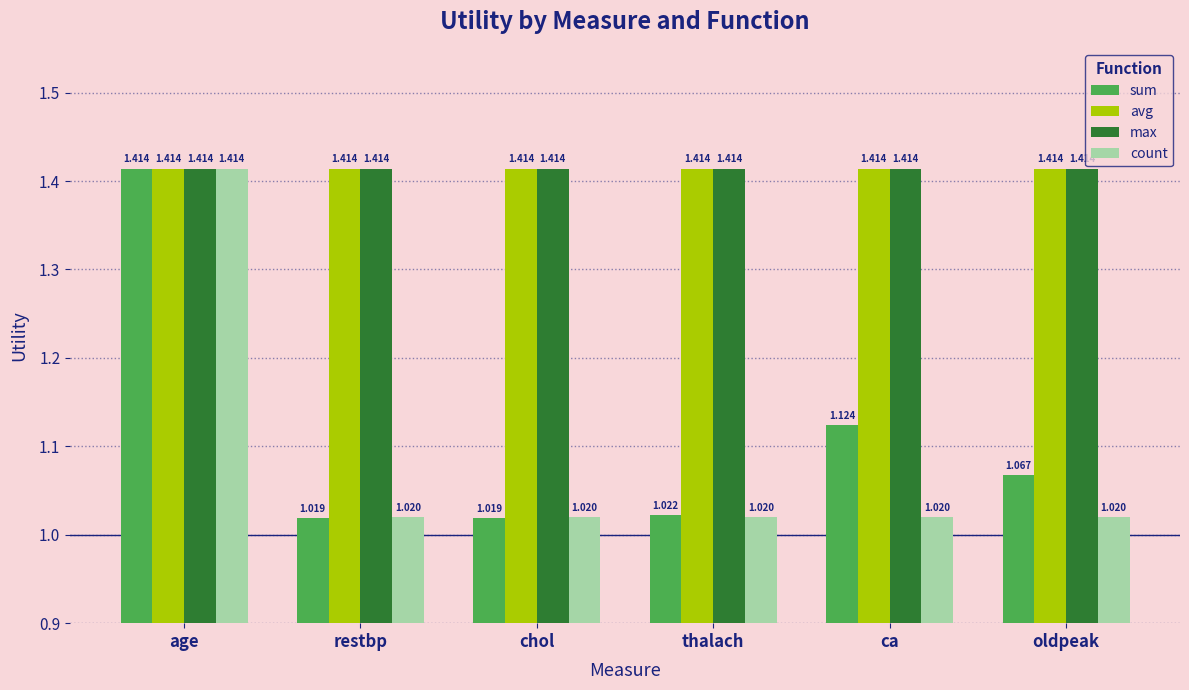

What is the sum of the avg values at restbp and thalach?

2.8